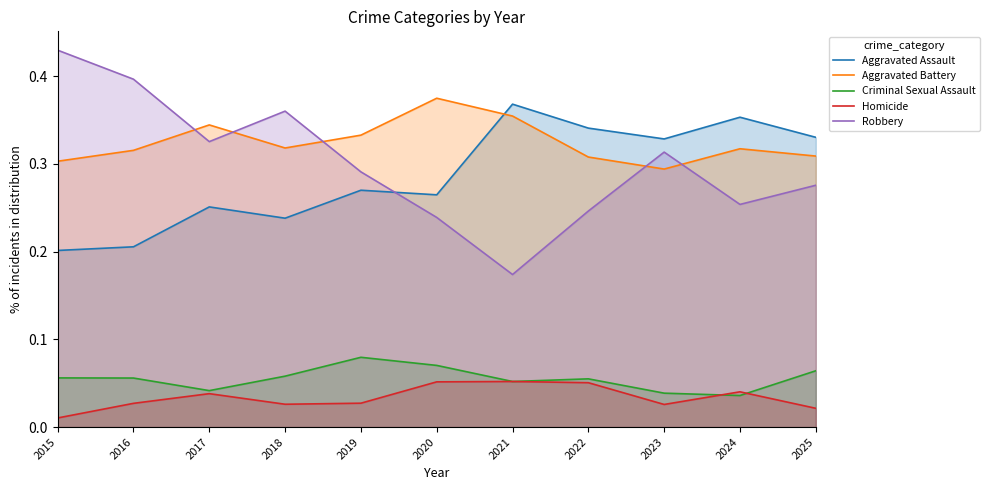

Which category has the lowest value in the Robbery series?

2021